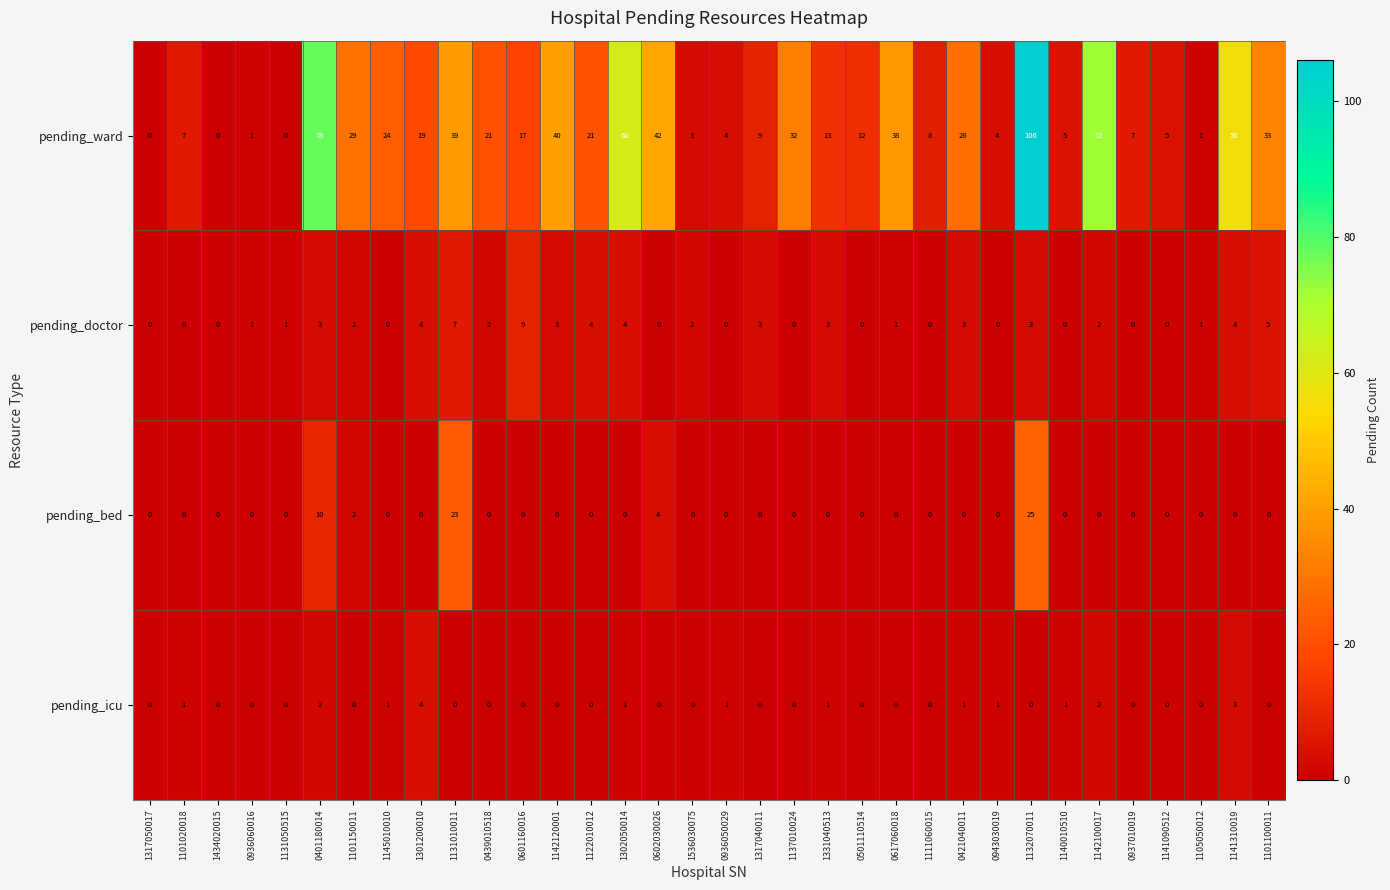

Which series changed the most between 0421040011 and 1132070011?

pending_ward